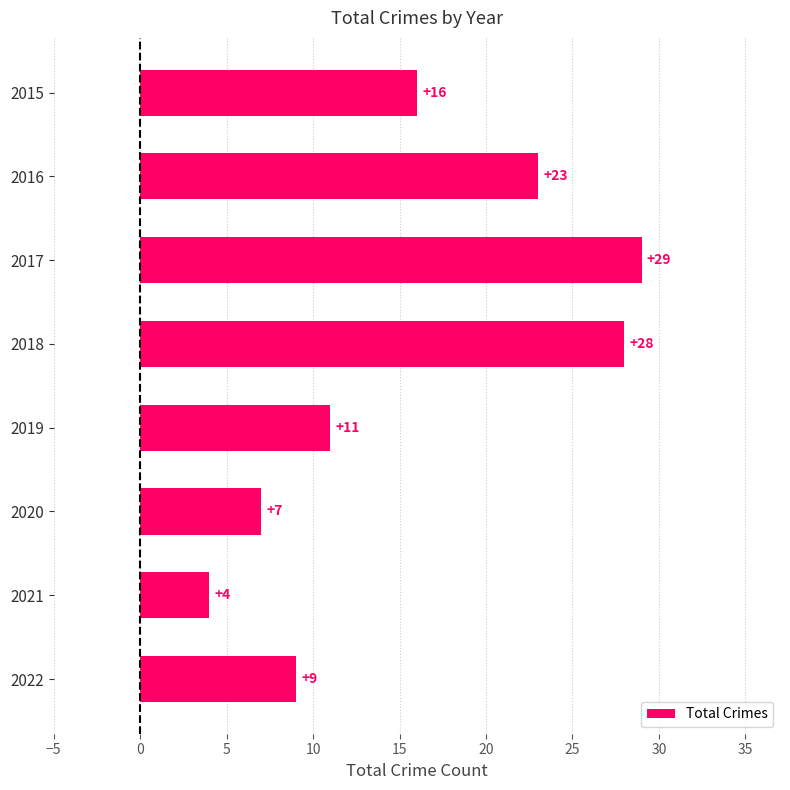

How many categories are shown in the chart?

8